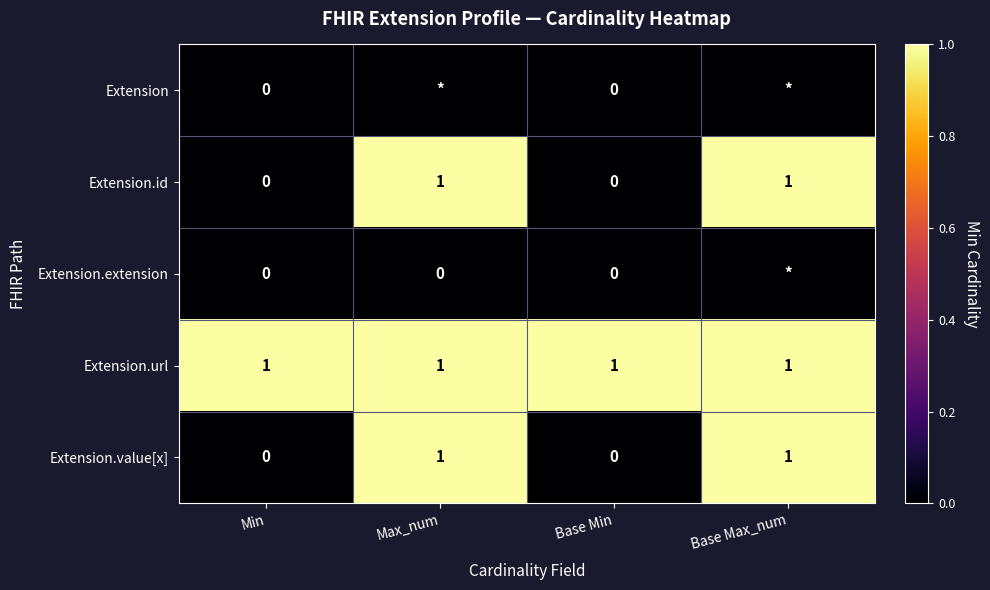

How many Extension.value[x] values are between 0 and 1?

4